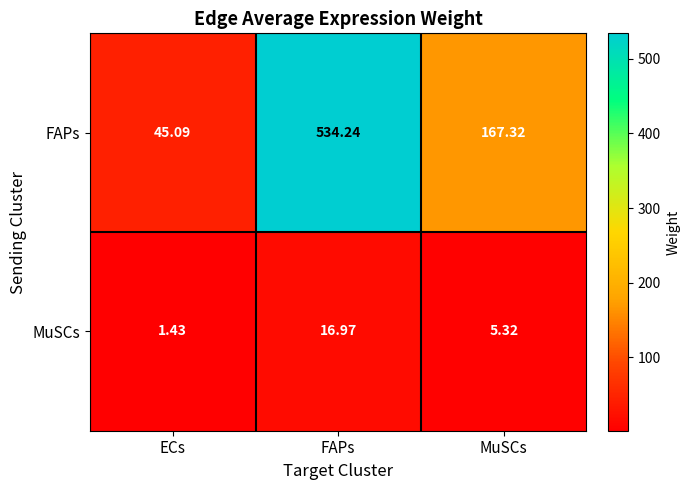

Which label corresponds to the largest value in the chart?

FAPs